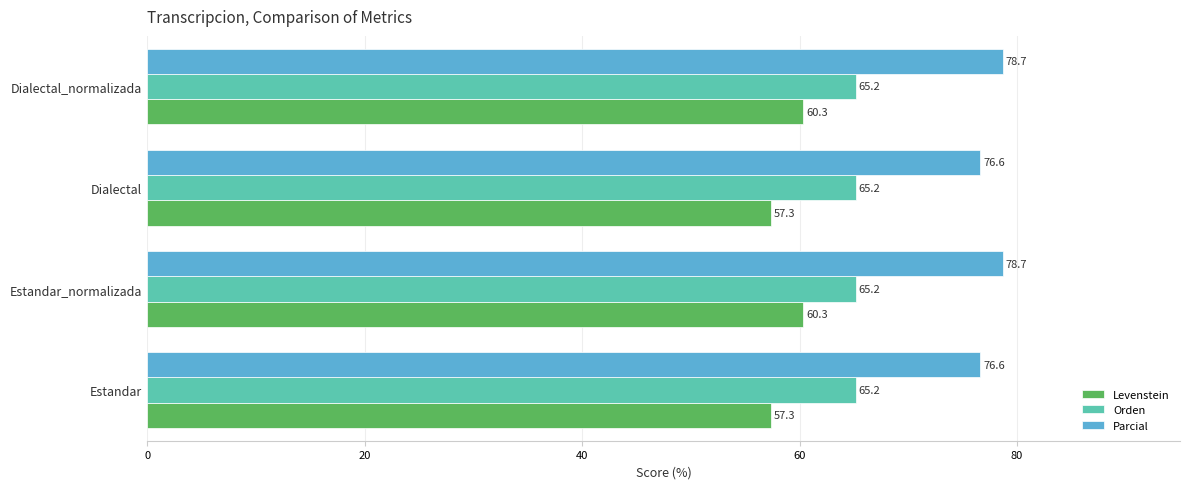

What is the maximum value for Levenstein?

60.3